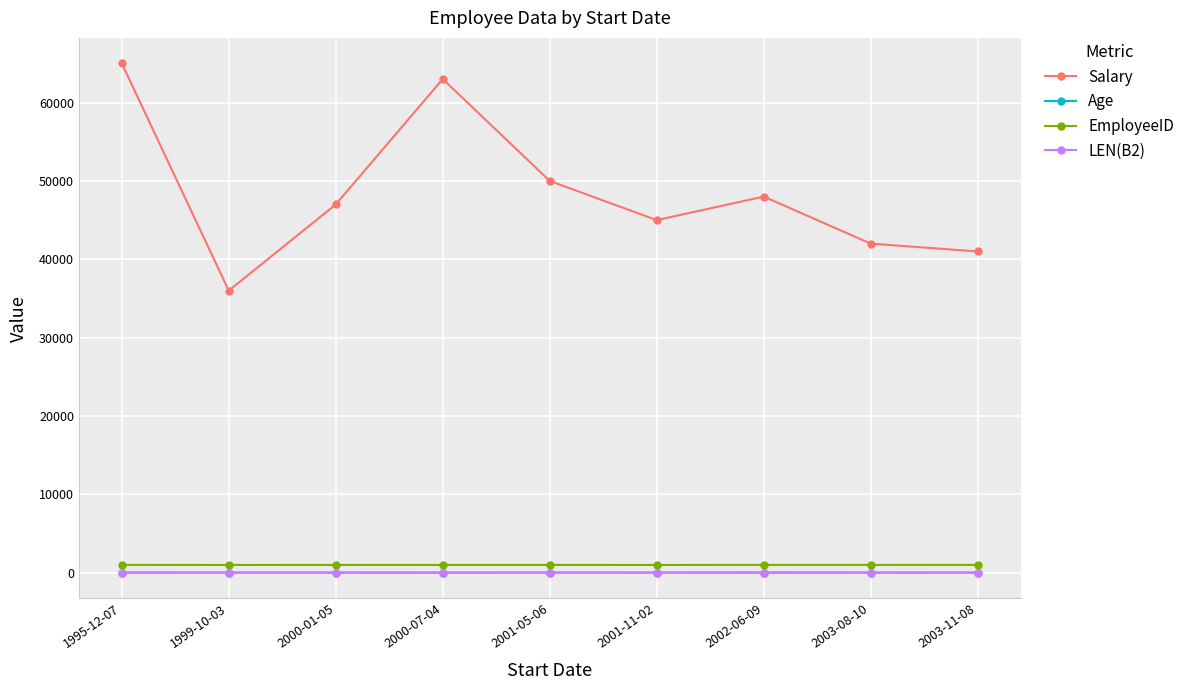

True or false: Salary has more than 0 interior local peaks.

True